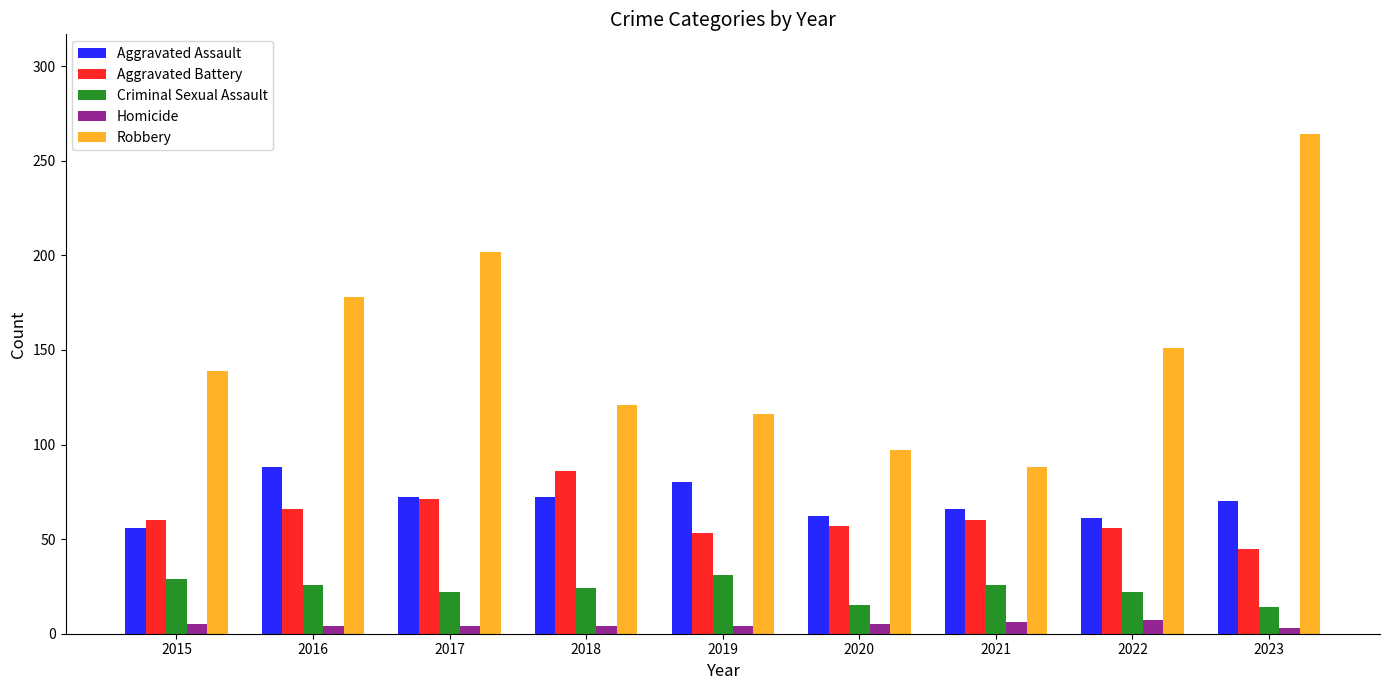

Which category has the highest value in the Aggravated Battery series?

2018